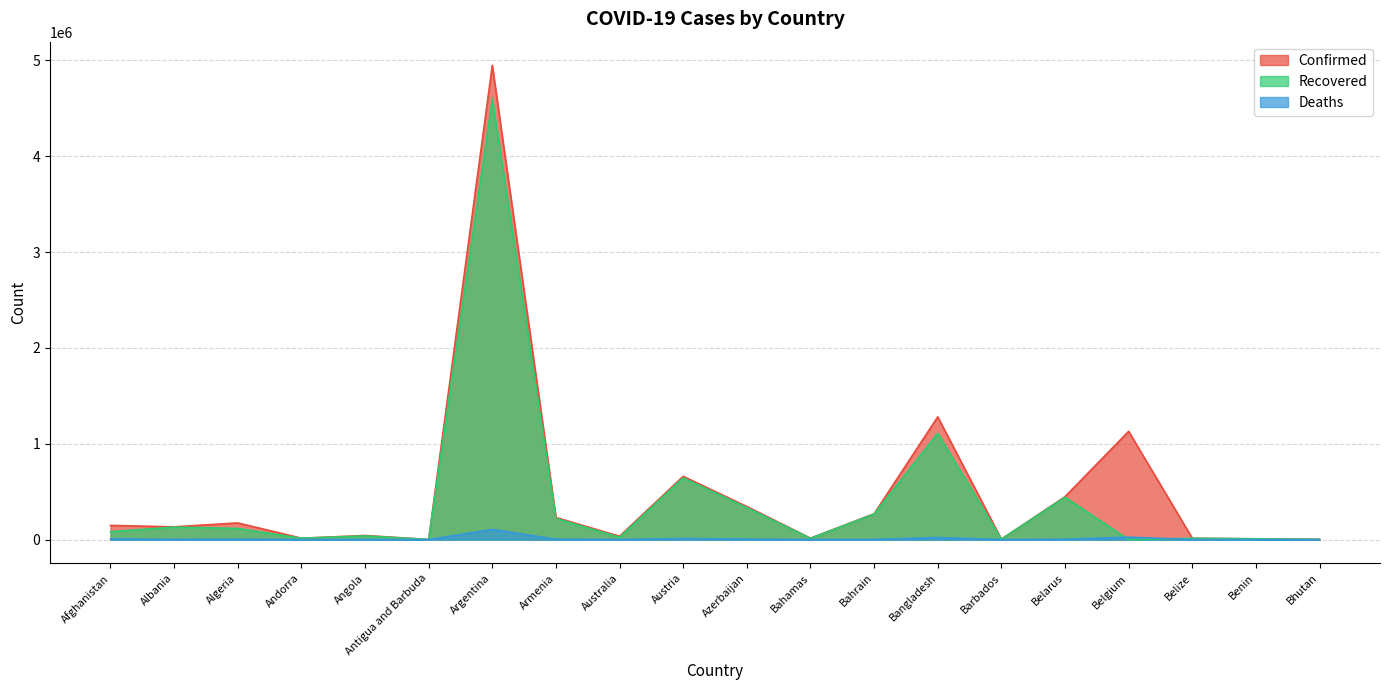

Where is Deaths nearest to the value 53023?

Belgium